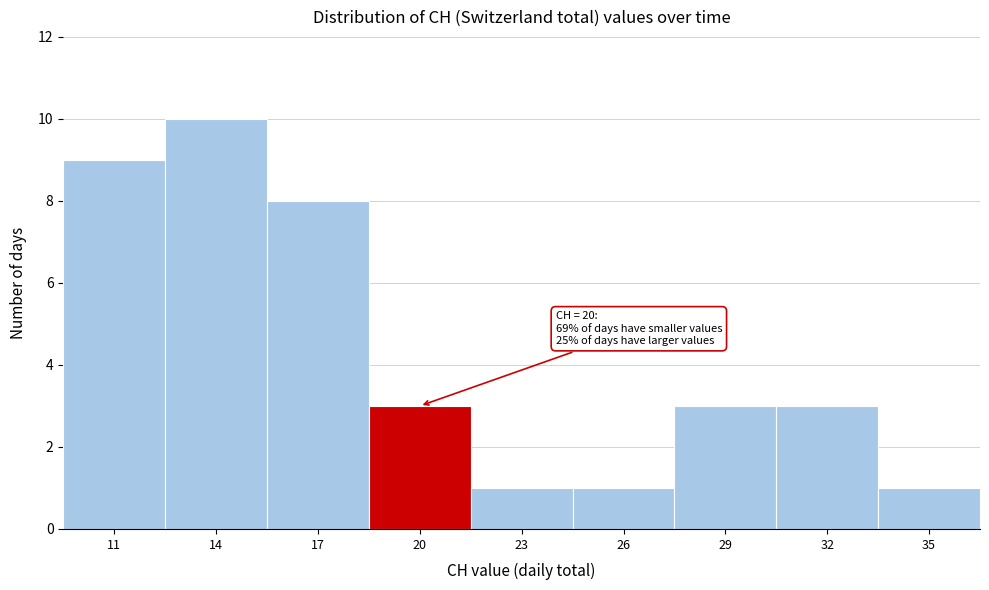

Reading left to right, list all the values displayed in this chart.

9	10	8	3	1	1	3	3	1